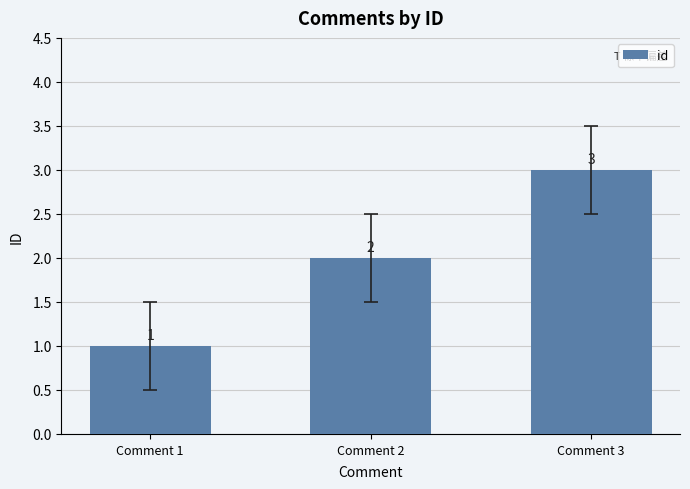

Reading right to left, what are all the values shown in this chart?

3	2	1